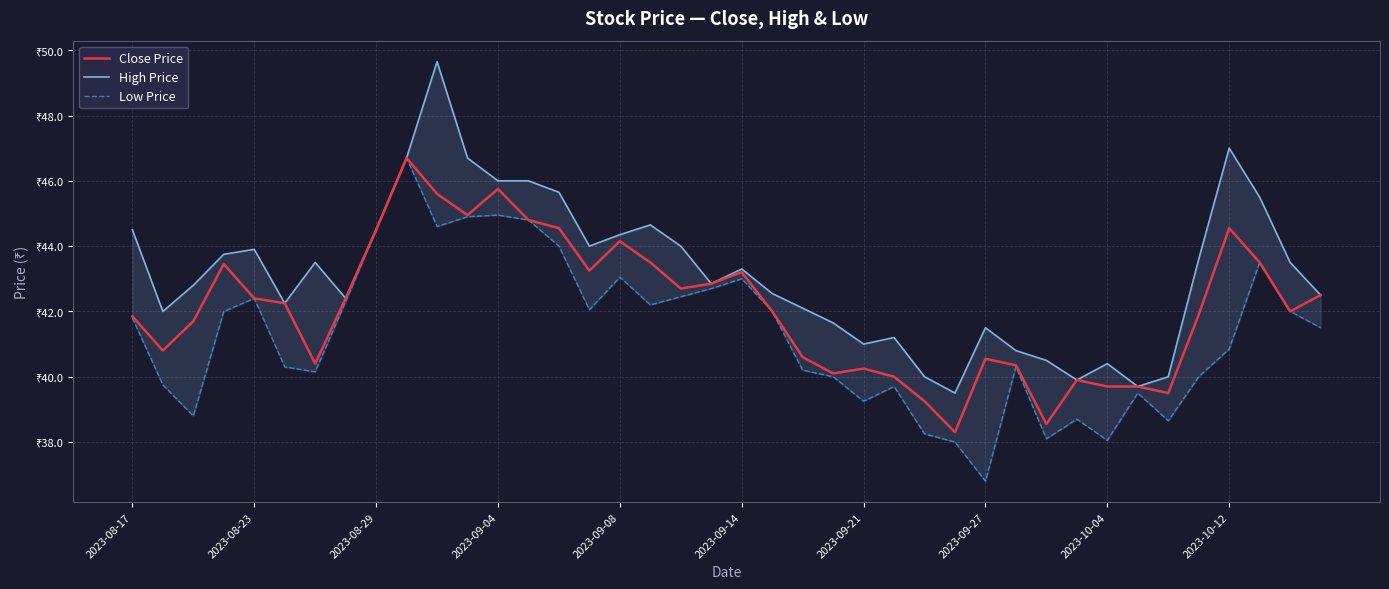

How many data points in Low Price are above 41?

21